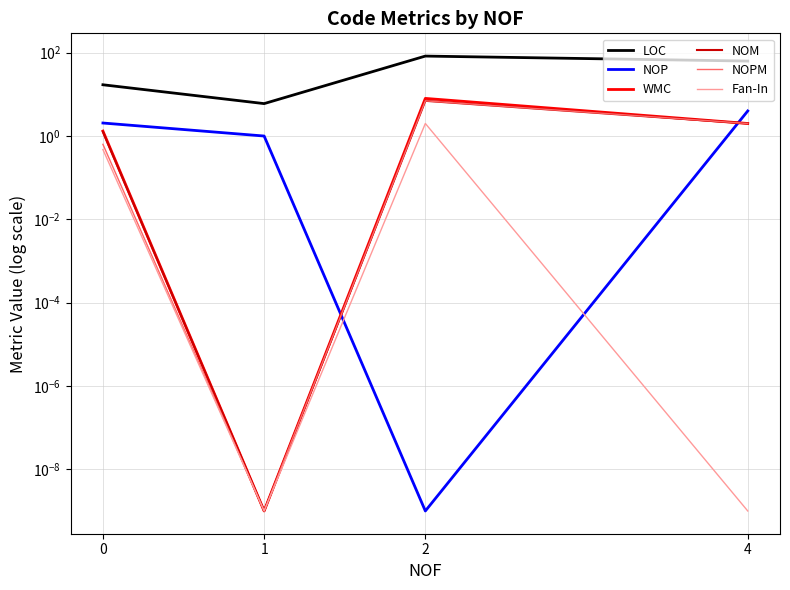

The NOP series shows 1.0 at 1. True or false?

True